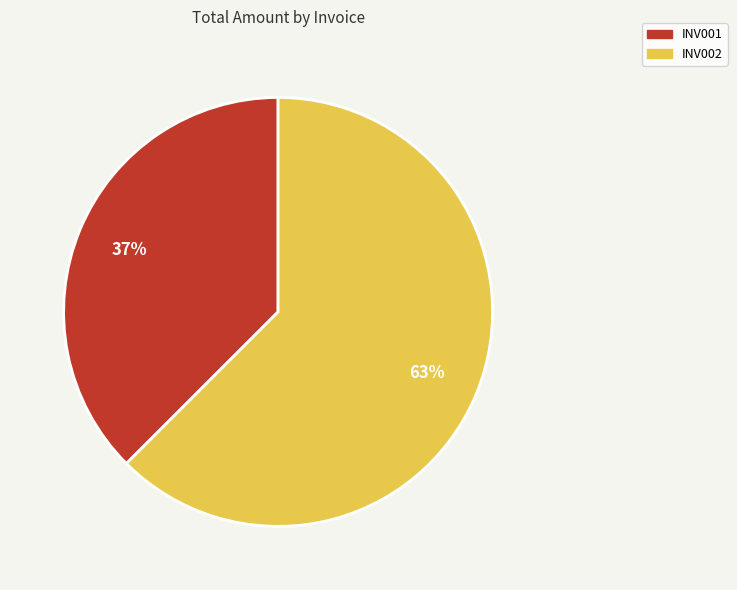

What percentage is the INV002 slice, to the nearest percent?

63%